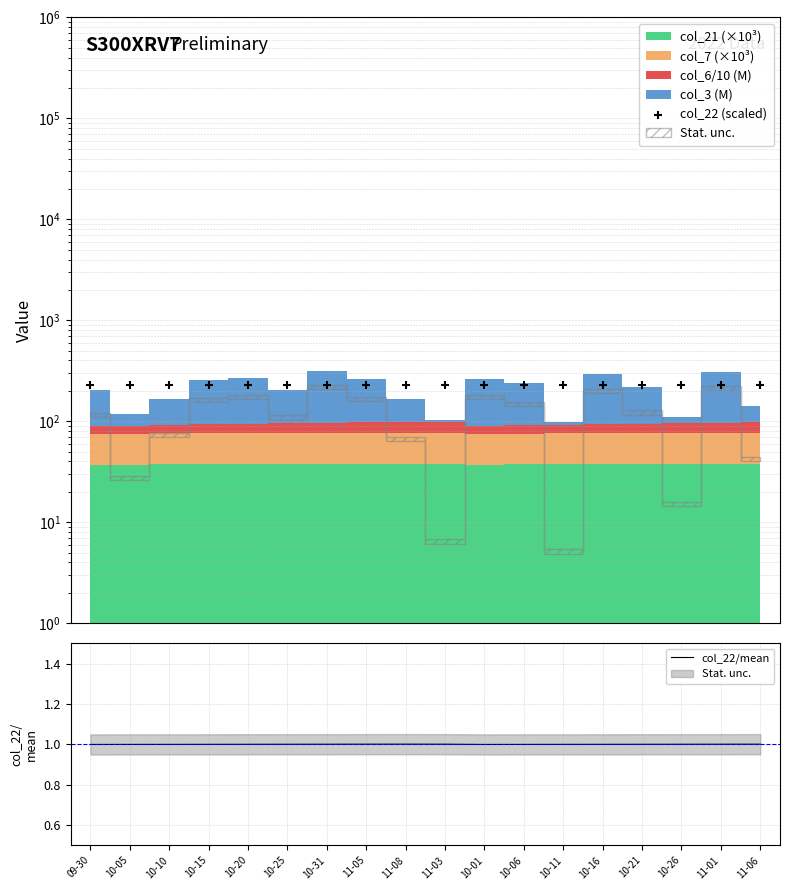

The col_22/mean series shows 1.0 at 11-05. True or false?

True